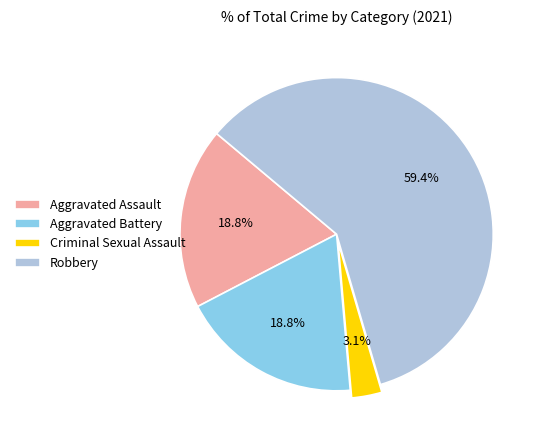

Is there any slice that represents more than half of the pie?

Yes